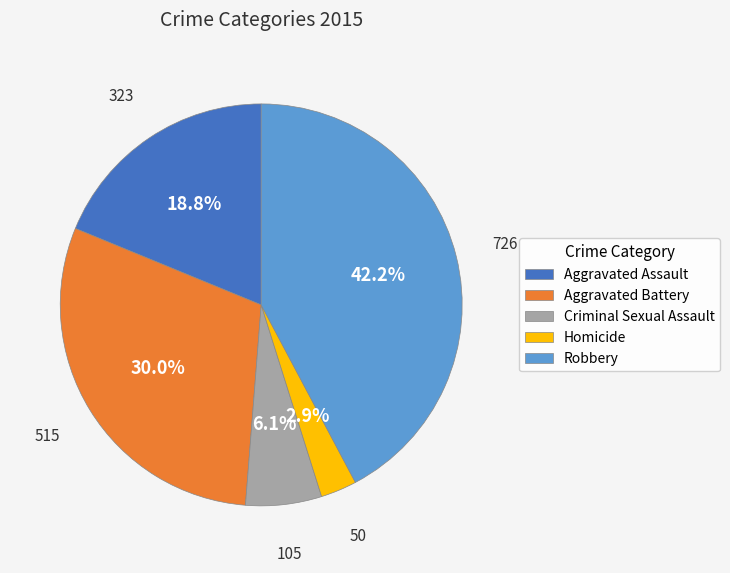

Combined, what portion of the pie is Robbery and Aggravated Assault?

61.0%